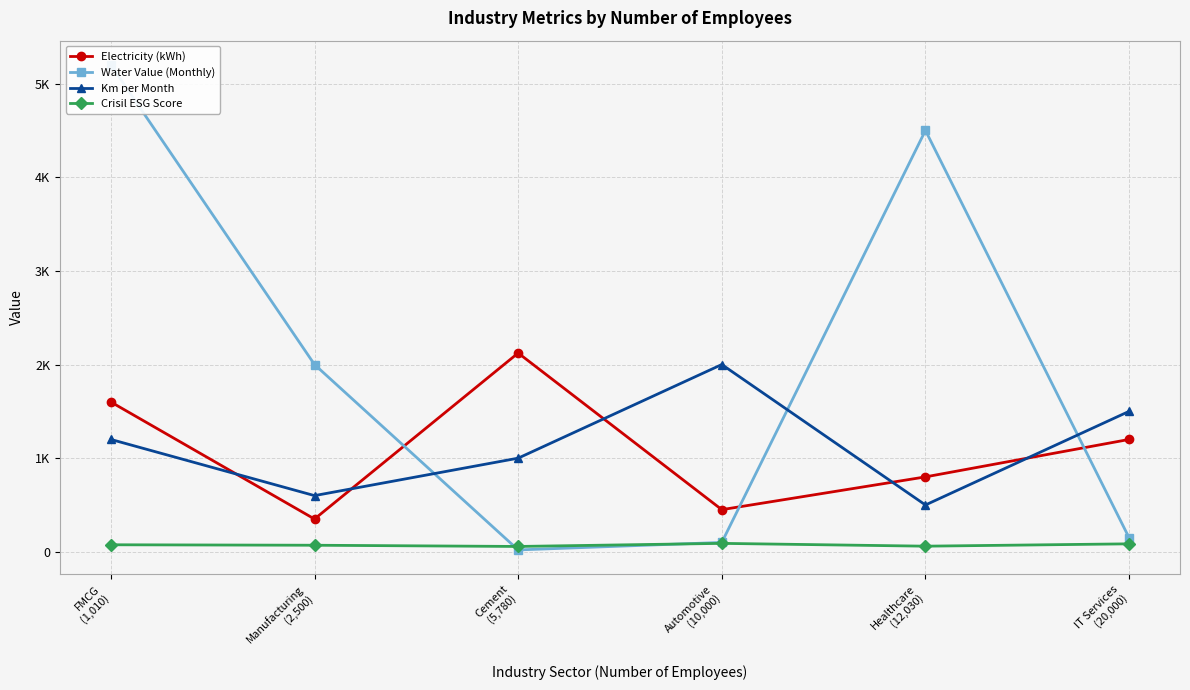

True or false: Km per Month and Crisil ESG Score cross at least once.

False